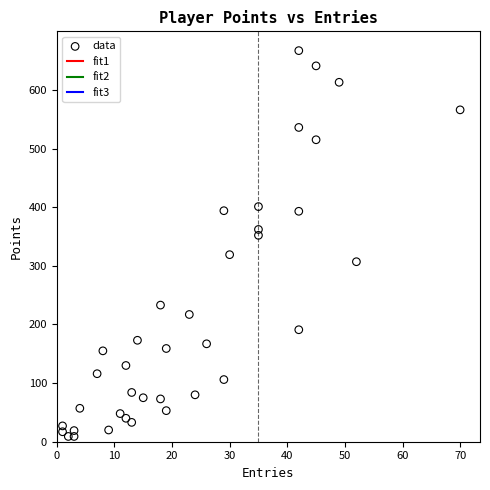

What is the range of X values (max minus min)?

69